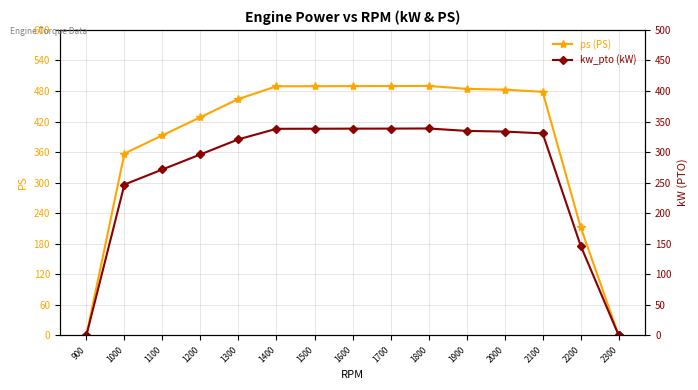

How many lines are shown in the chart?

2